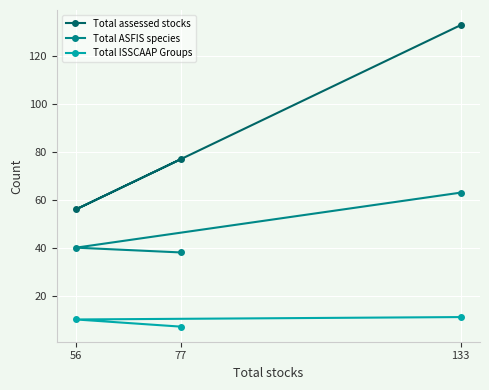

Rank the series by their average value, from lowest to highest.

Total ISSCAAP Groups, Total ASFIS species, Total assessed stocks